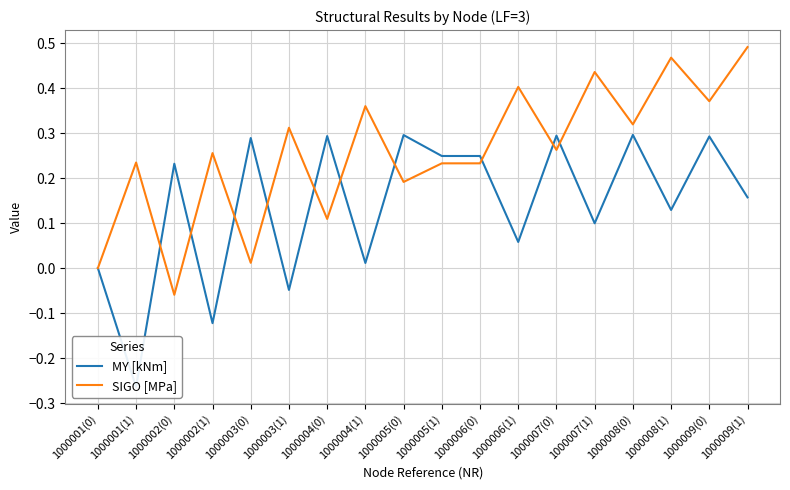

The value of MY [kNm] at 1000007(1) is 0.0. True or false?

False